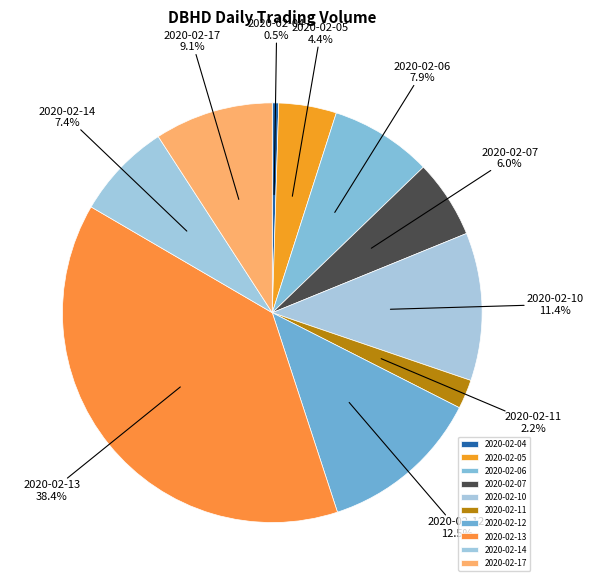

How many slices are in this pie chart?

10